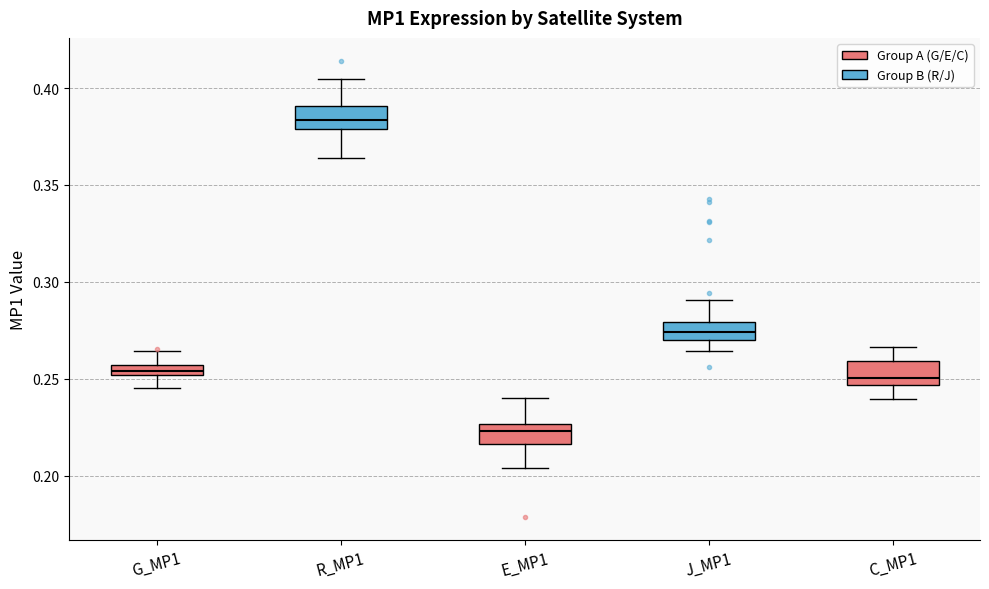

Where does the upper whisker of the box for G_MP1 end on the y-axis? The values are not printed on the chart, so give them approximately, as read against the axis.

0.265